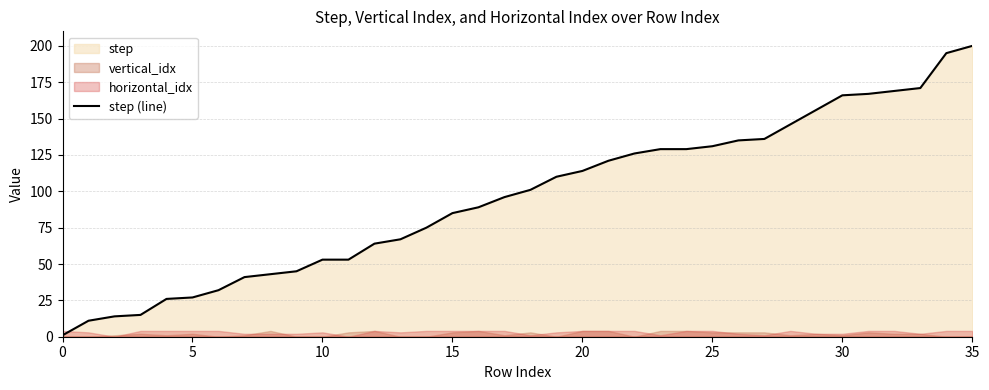

Which category has the highest value in the step (line) series?

35